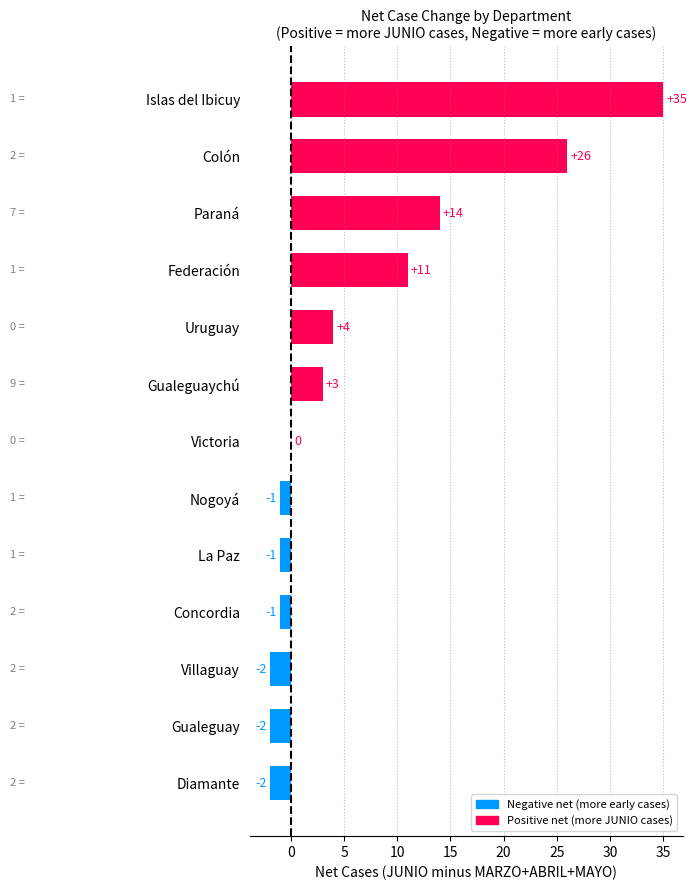

Which category has the highest value across all series?

Islas del Ibicuy